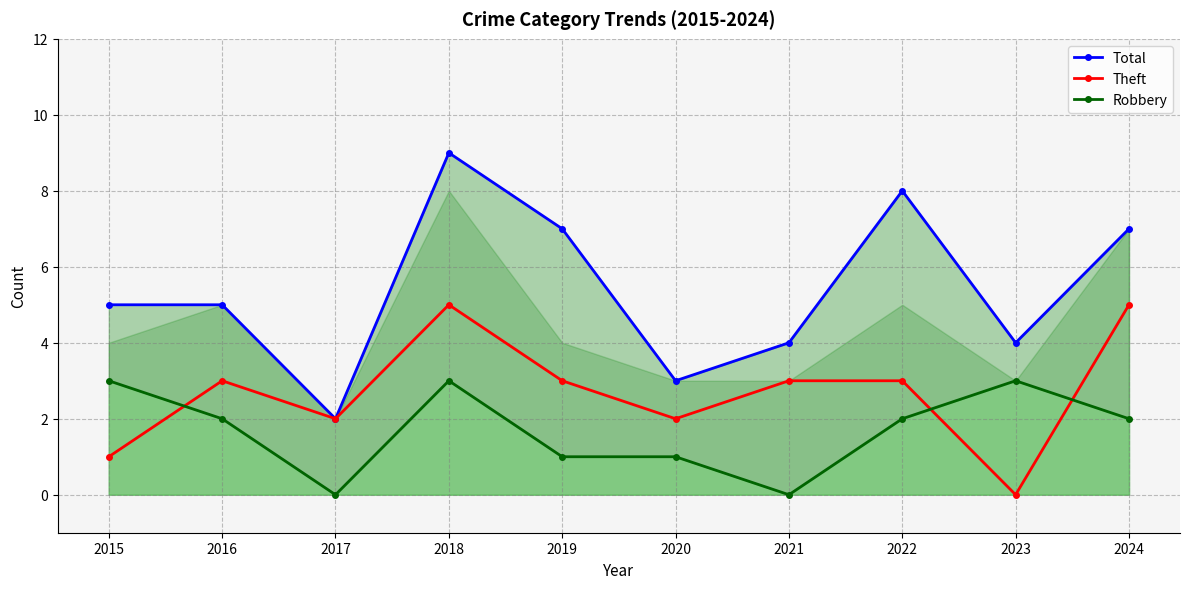

Which category has the highest value in the Total series?

2018